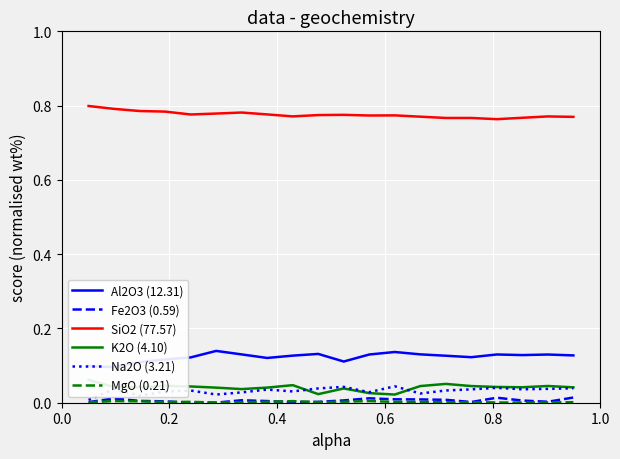

True or false: Na2O (3.21) and SiO2 (77.57) intersect in this chart.

False